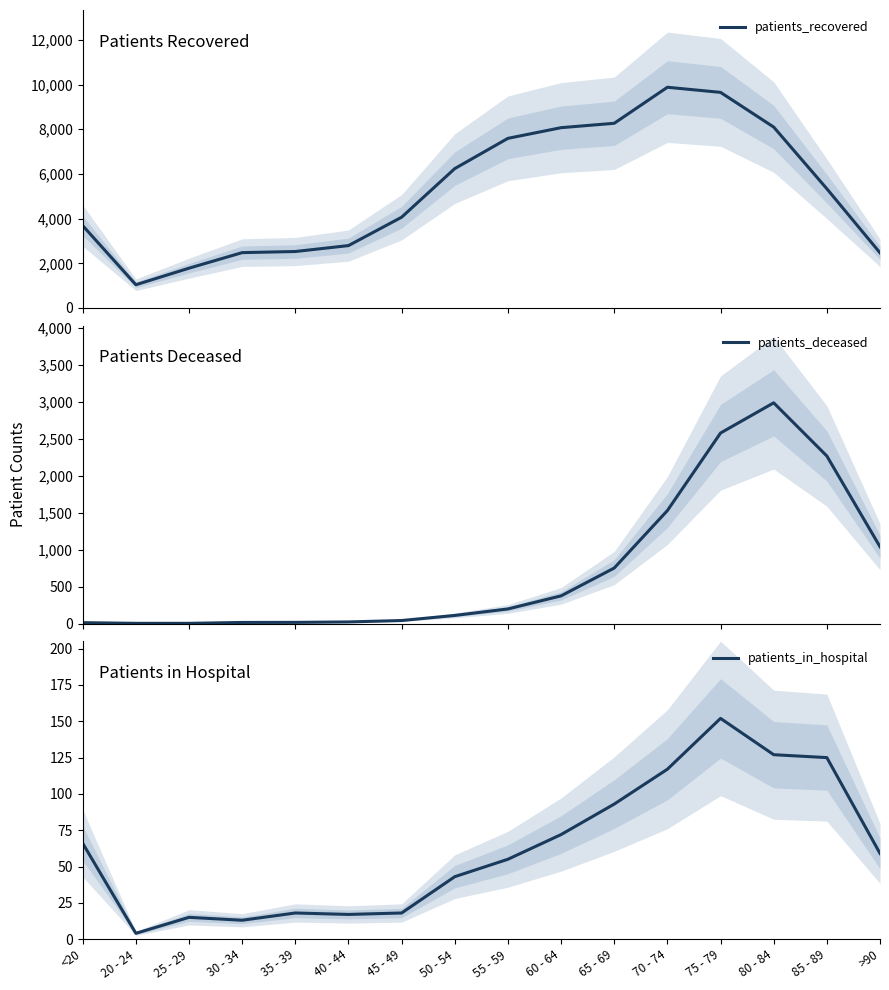

Does the chart have visible grid lines?

No